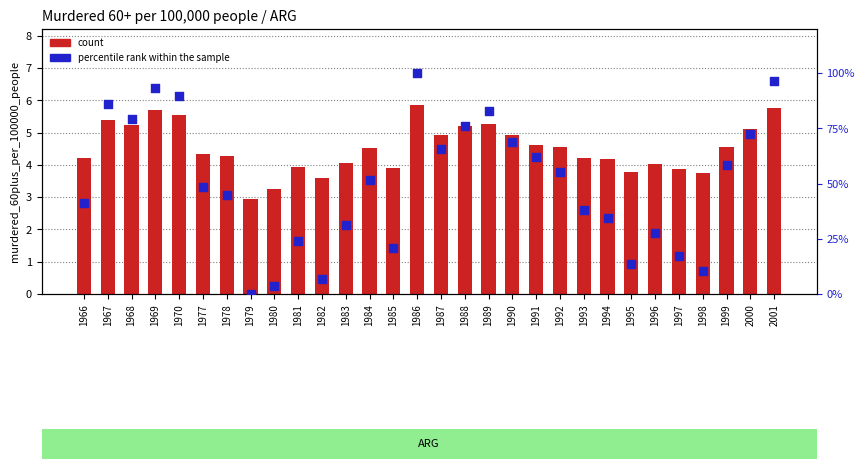

Which series reaches the minimum Y coordinate?

percentile rank within the sample